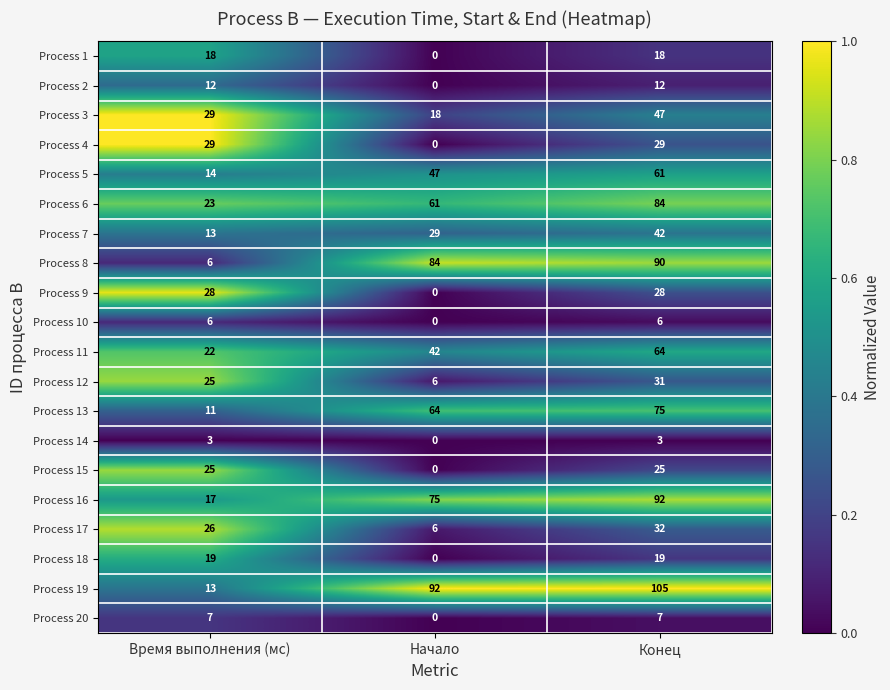

The Process 19 series shows 105 at Конец. True or false?

True